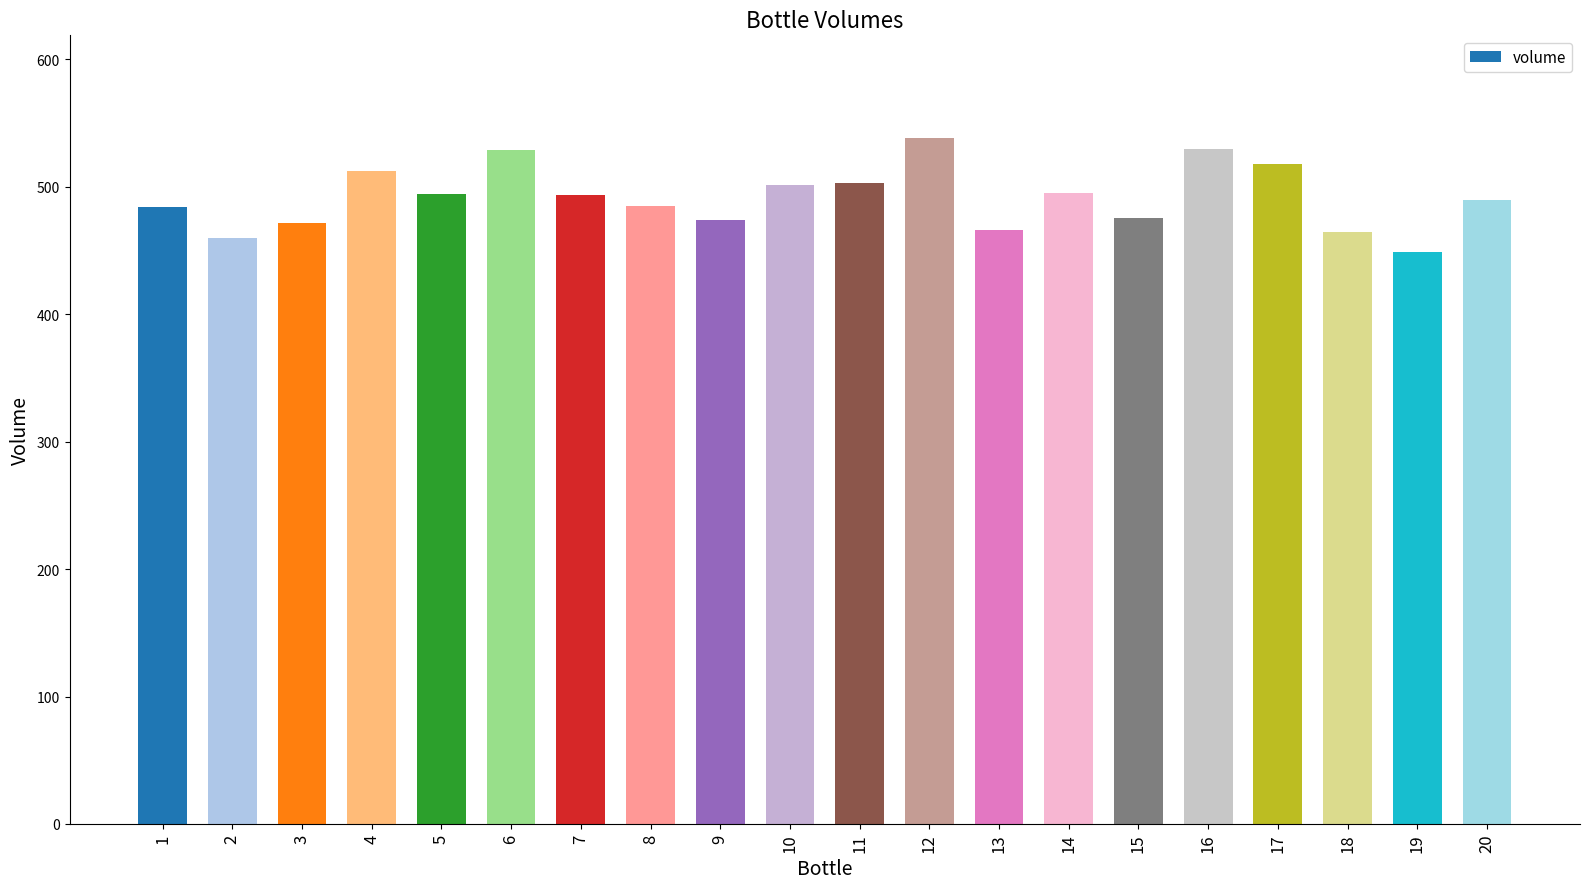

True or false: the data shows 160.1 at 16.

False